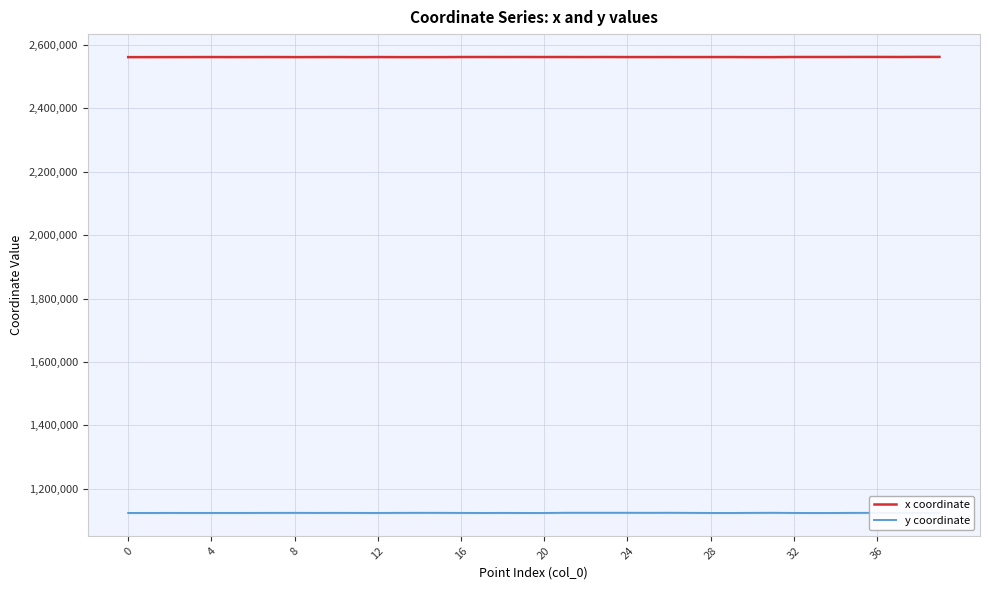

In y coordinate, how many points are higher than both neighbors (excluding endpoints)?

11